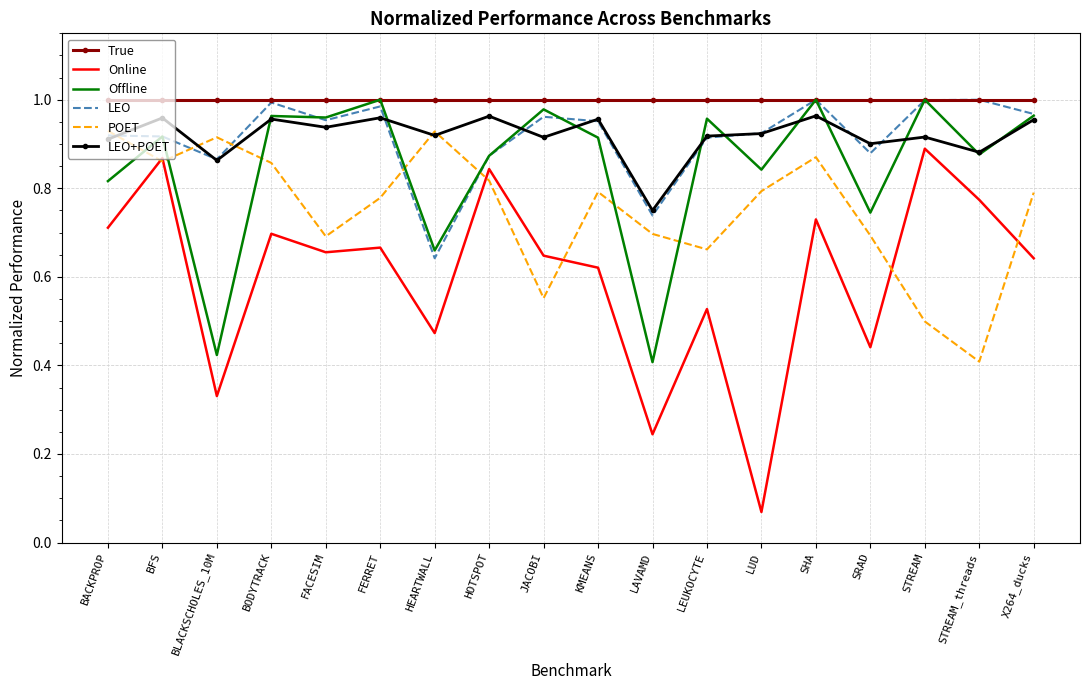

The value of True at FERRET is 0.6. True or false?

False